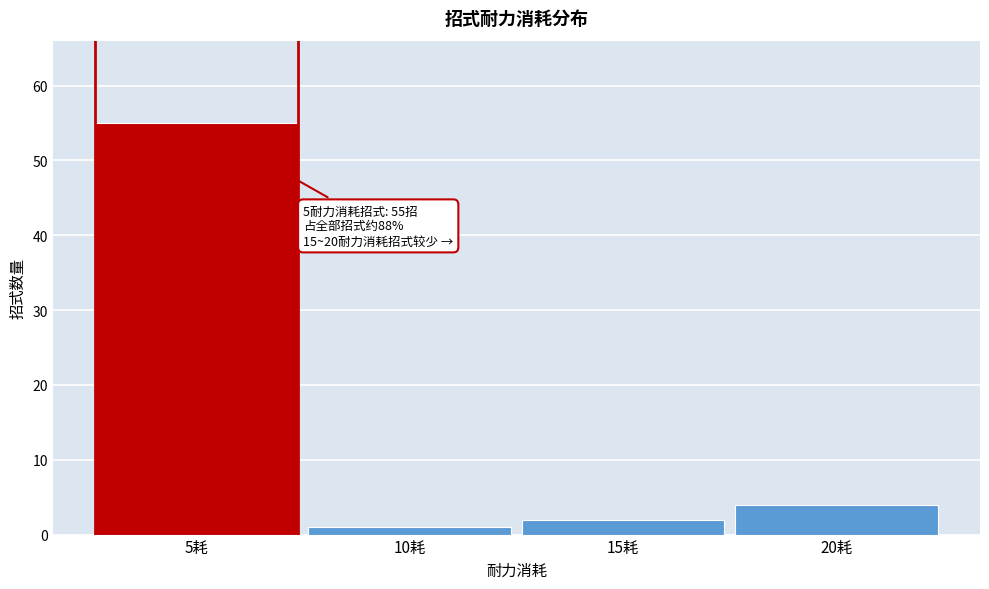

Reading right to left, extract all data points from this chart.

20耗=4	15耗=2	10耗=1	5耗=55